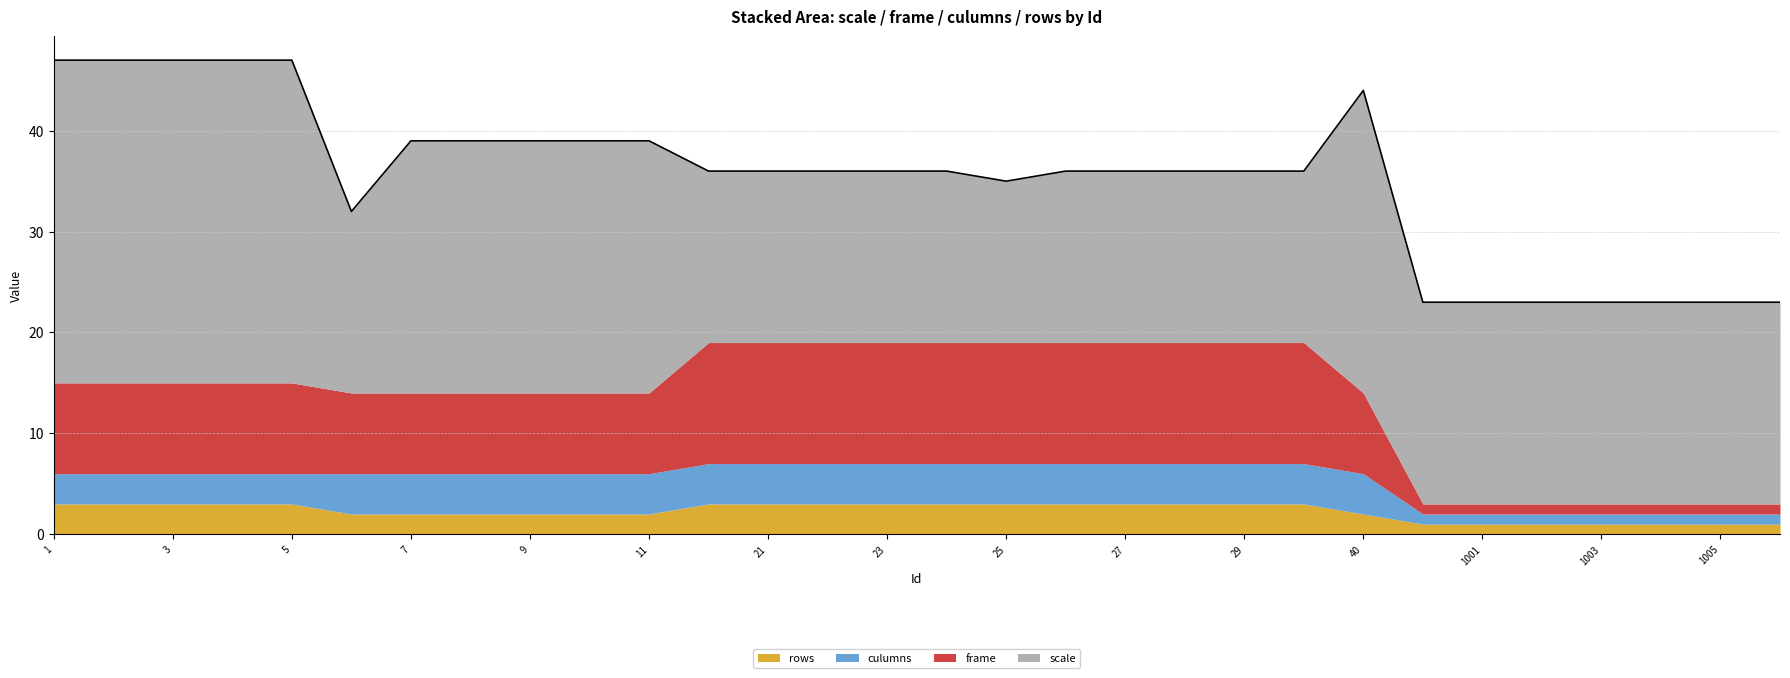

Reading right to left, extract all data points from this chart.

scale: 1006=20	1005=20	1004=20	1003=20	1002=20	1001=20	1000=20	40=30	30=17	29=17	28=17	27=17	26=17	25=16	24=17	23=17	22=17	21=17	20=17	11=25	10=25	9=25	8=25	7=25	6=18	5=32	4=32	3=32	2=32	1=32
frame: 1006=1	1005=1	1004=1	1003=1	1002=1	1001=1	1000=1	40=8	30=12	29=12	28=12	27=12	26=12	25=12	24=12	23=12	22=12	21=12	20=12	11=8	10=8	9=8	8=8	7=8	6=8	5=9	4=9	3=9	2=9	1=9
culumns: 1006=1	1005=1	1004=1	1003=1	1002=1	1001=1	1000=1	40=4	30=4	29=4	28=4	27=4	26=4	25=4	24=4	23=4	22=4	21=4	20=4	11=4	10=4	9=4	8=4	7=4	6=4	5=3	4=3	3=3	2=3	1=3
rows: 1006=1	1005=1	1004=1	1003=1	1002=1	1001=1	1000=1	40=2	30=3	29=3	28=3	27=3	26=3	25=3	24=3	23=3	22=3	21=3	20=3	11=2	10=2	9=2	8=2	7=2	6=2	5=3	4=3	3=3	2=3	1=3